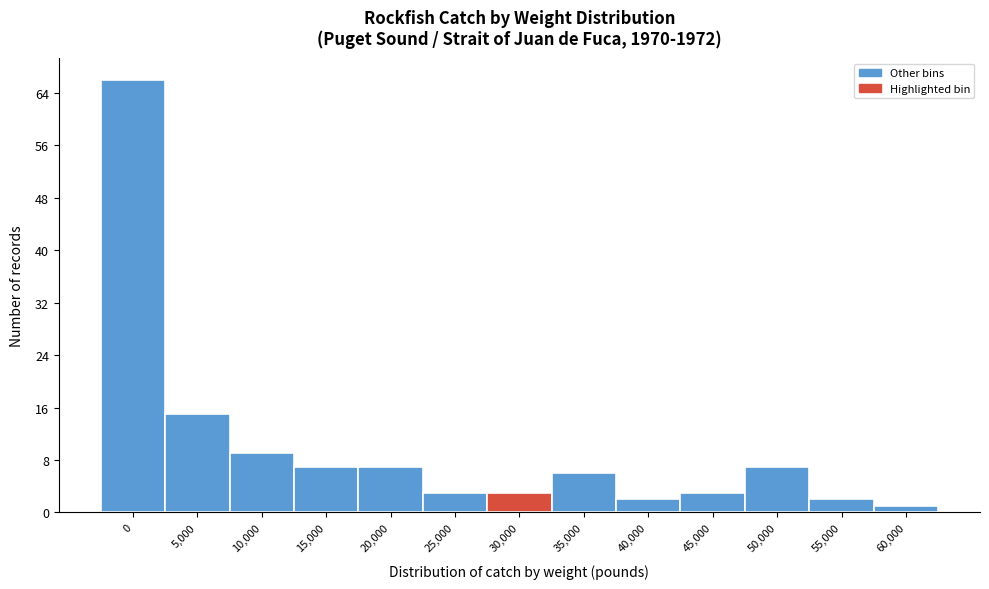

Reading left to right, what are all the values shown in this chart?

66	15	9	7	7	3	3	6	2	3	7	2	1